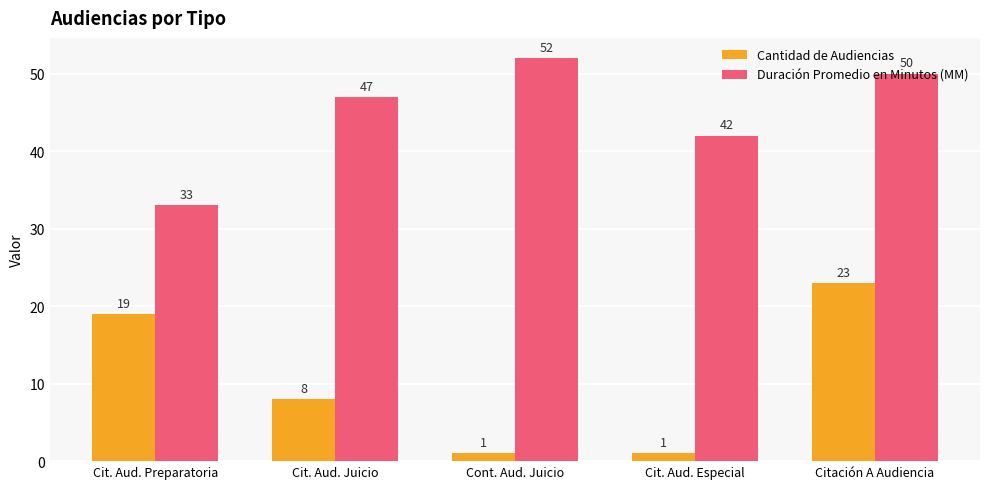

What is the difference between the maximum and minimum values in the Duración Promedio en Minutos (MM) series?

19